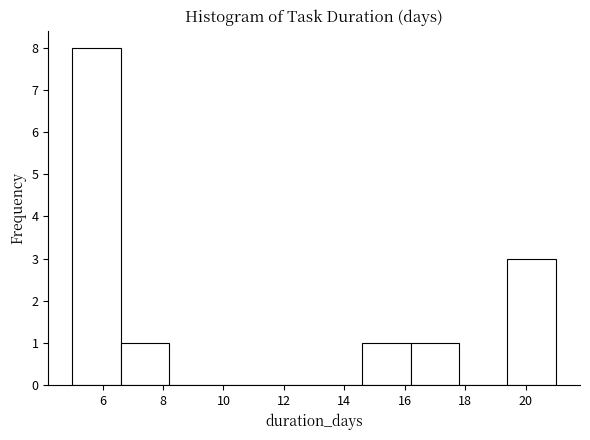

Reading left to right, transcribe this chart: for each bar, give the range it covers on the x-axis and its height. The values are not printed on the chart, so give them approximately, as read against the axis.

5.0 to 6.6: 8
6.6 to 8.2: 1
8.2 to 9.8: 0
9.8 to 11.4: 0
11.4 to 13.0: 0
13.0 to 14.6: 0
14.6 to 16.2: 1
16.2 to 17.8: 1
17.8 to 19.4: 0
19.4 to 21.0: 3